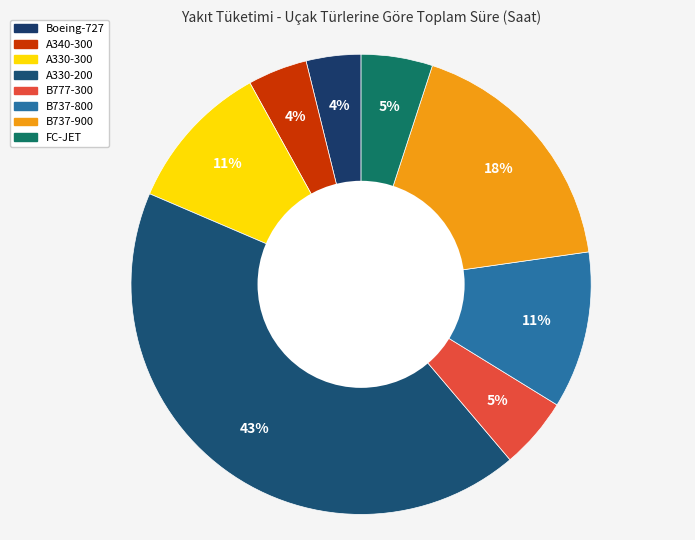

To the nearest percent, what portion does B777-300 represent?

5%